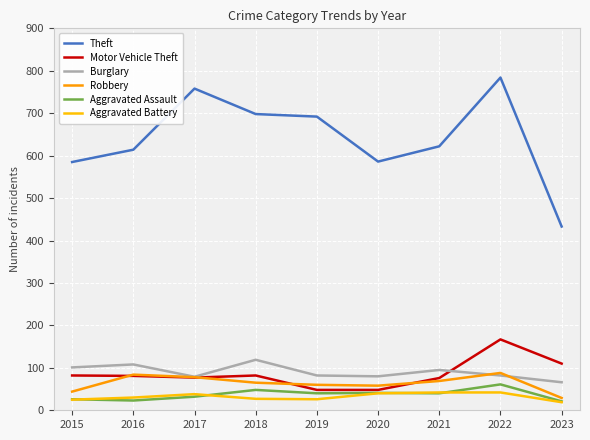

True or false: Aggravated Battery and Burglary intersect in this chart.

False